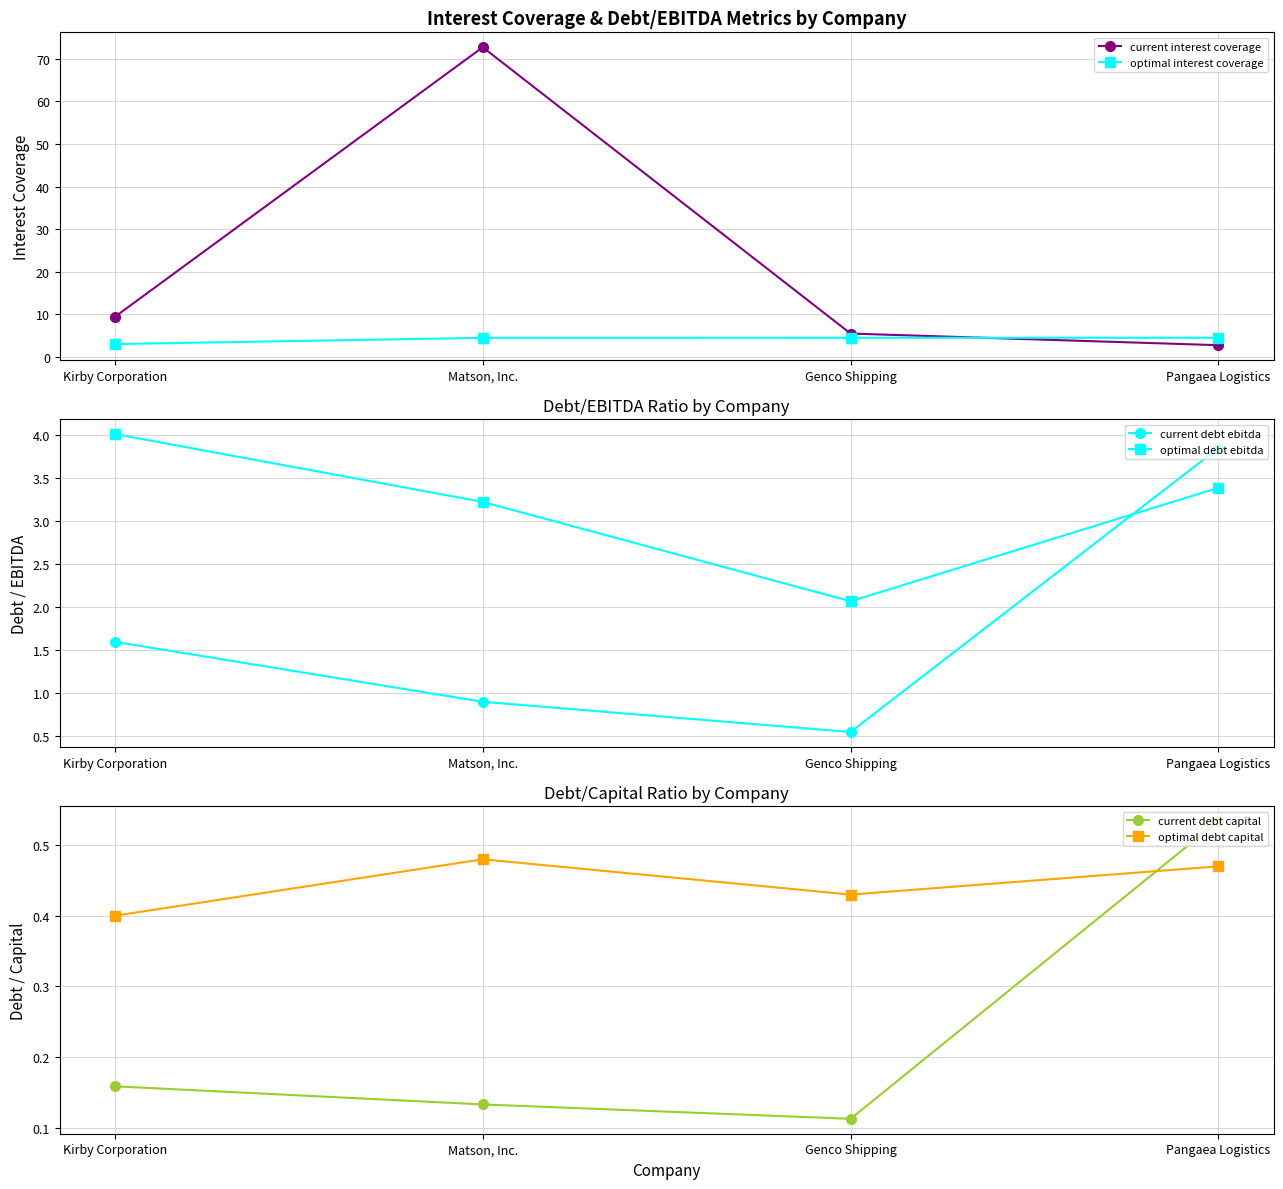

True or false: optimal interest coverage has more than 0 interior local peaks.

False